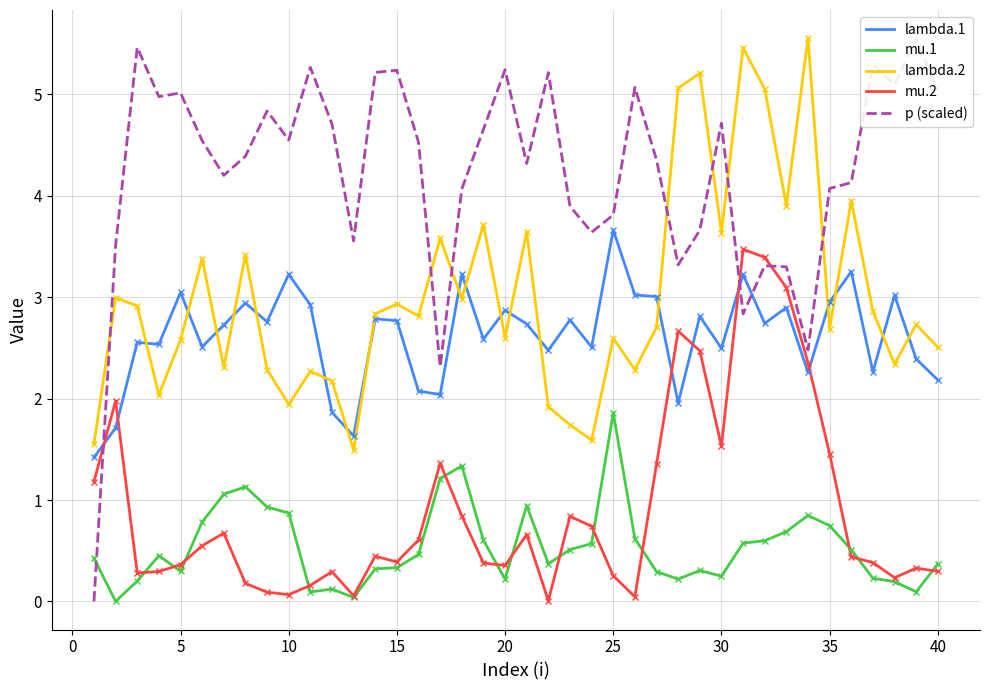

In lambda.2, how many points are higher than both neighbors (excluding endpoints)?

14